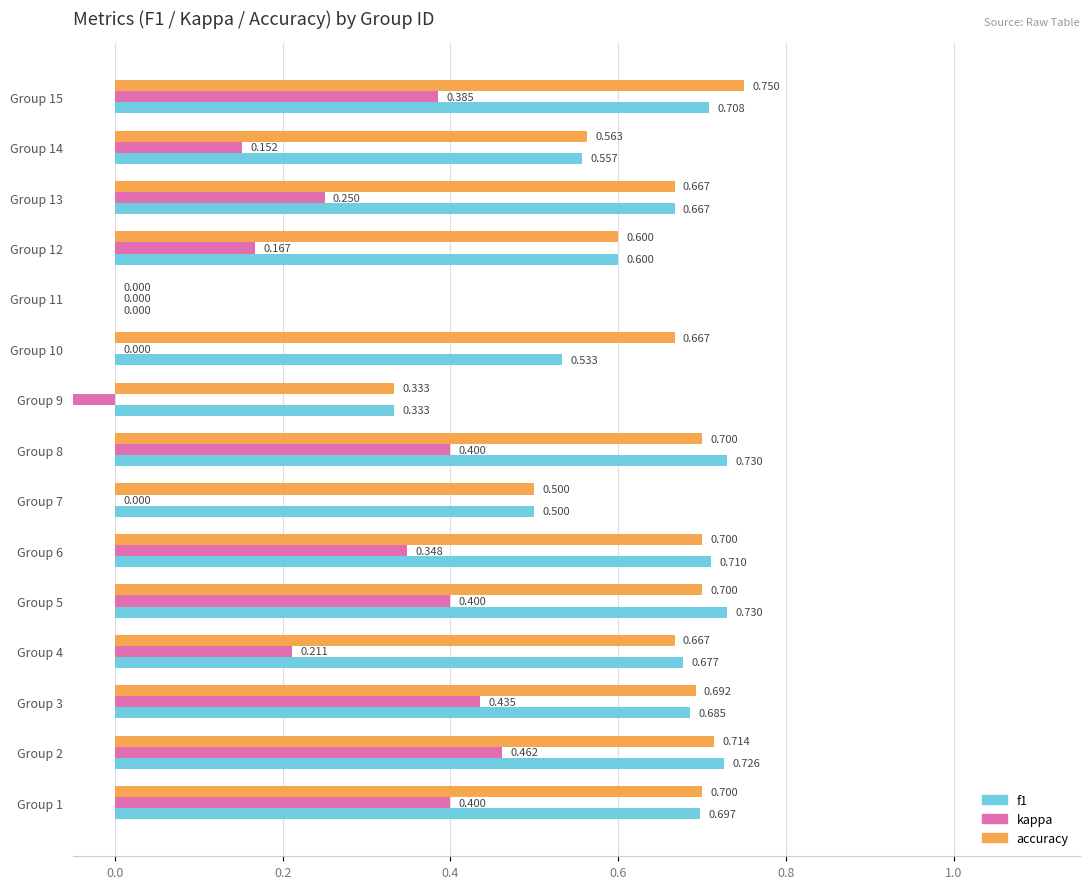

List the series in order of their peak value, highest first.

accuracy, f1, kappa